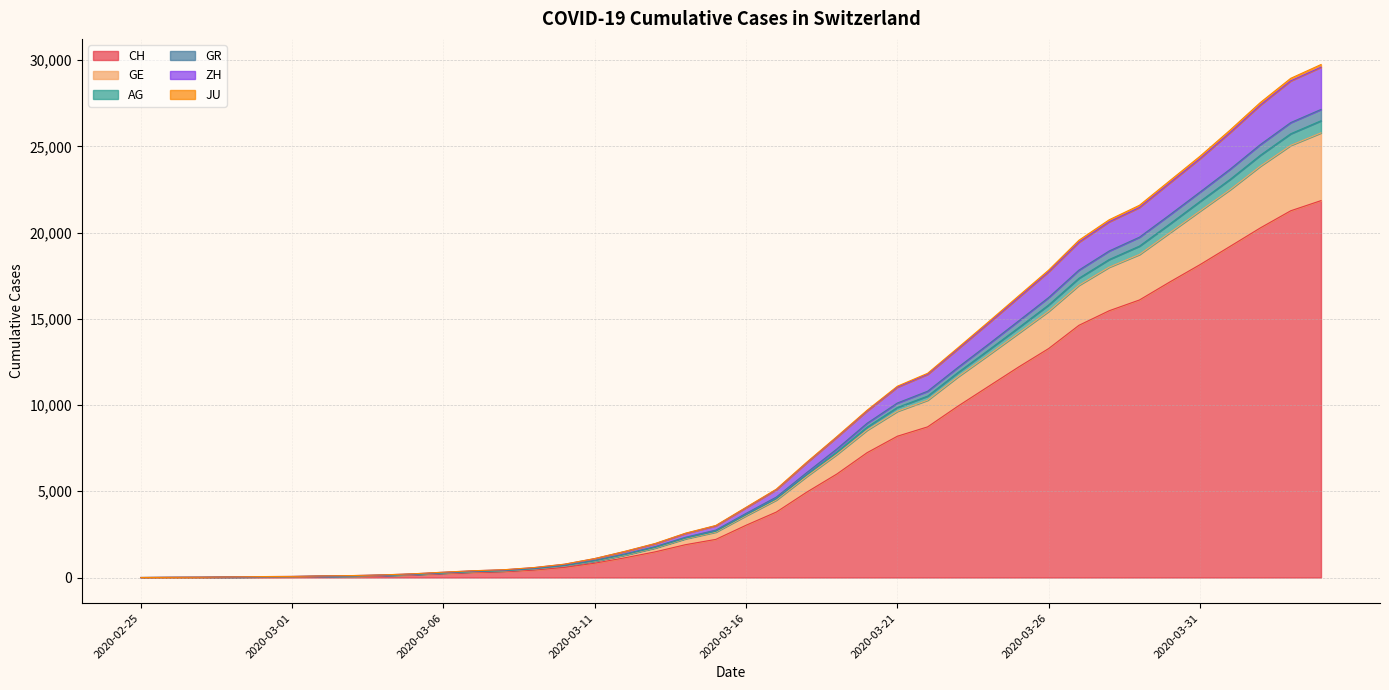

True or false: GR has a value of -8186 at 2020-02-25.

False